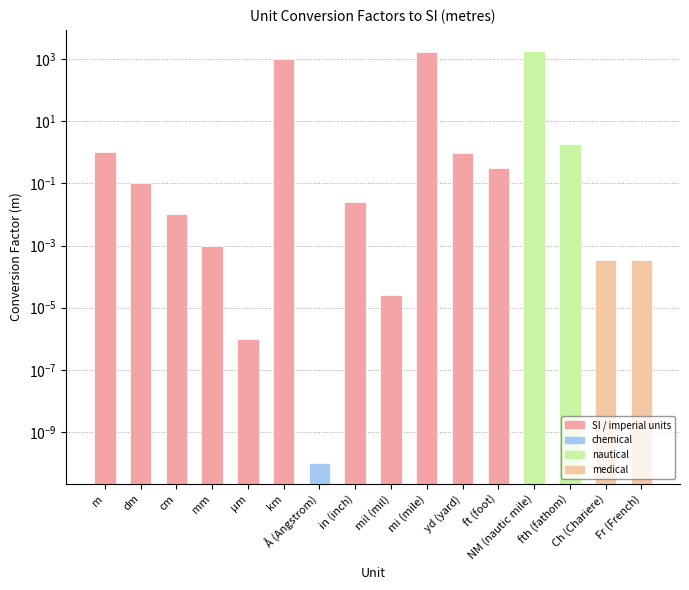

Rank the categories by value from lowest to highest.

Å (Angstrom), µm, mil (mil), Ch (Chariere), Fr (French), mm, cm, in (inch), dm, ft (foot), yd (yard), m, fth (fathom), km, mi (mile), NM (nautic mile)